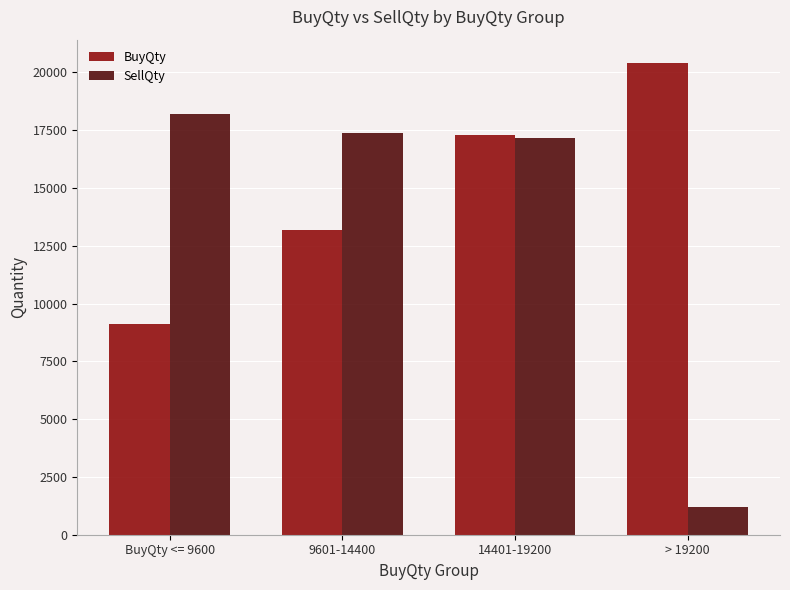

At which label is BuyQty closest to 14760?

9601-14400